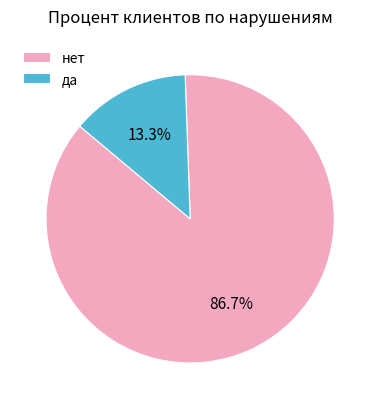

What percentage is NOT represented by нет?

13.3%